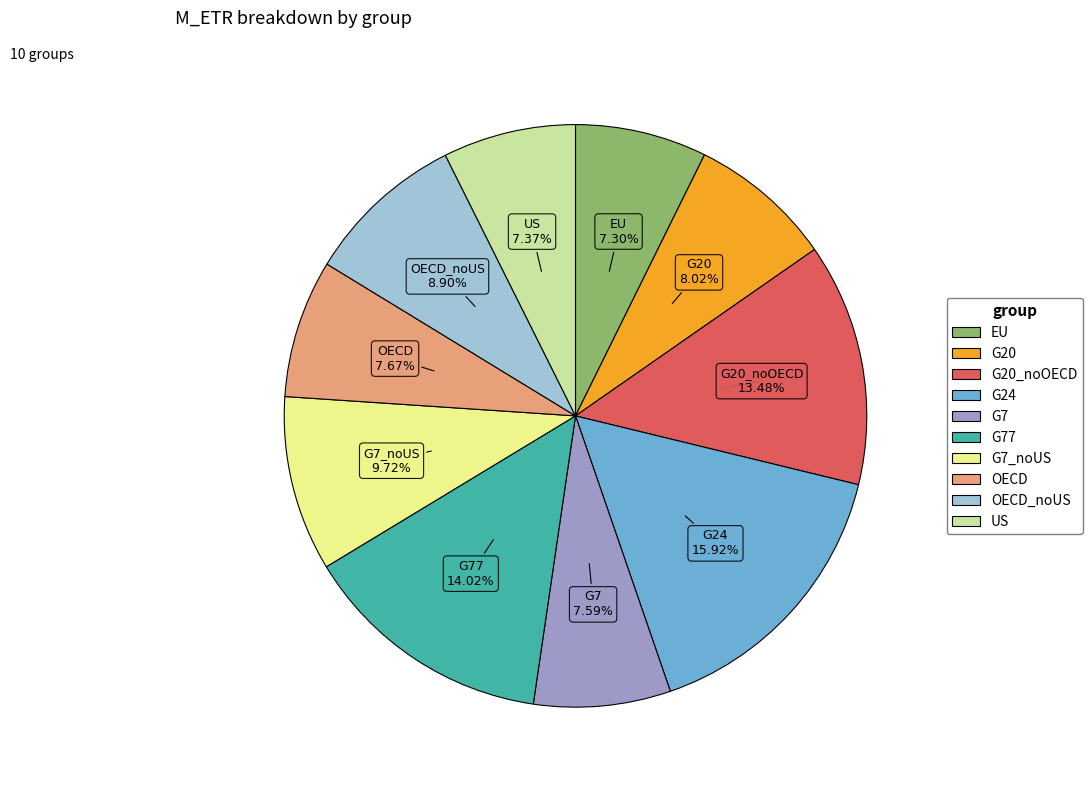

Is there any slice that represents more than half of the pie?

No